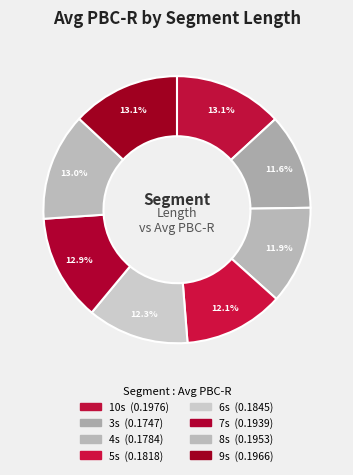

Which has a higher value, 6s or 9s?

9s